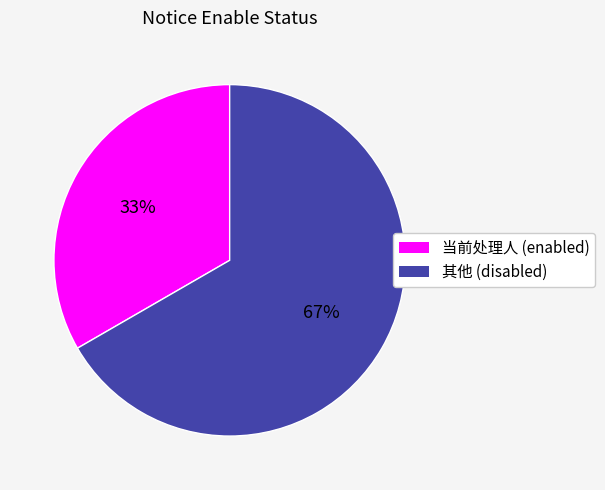

Which category has the biggest portion of the pie?

其他 (disabled)